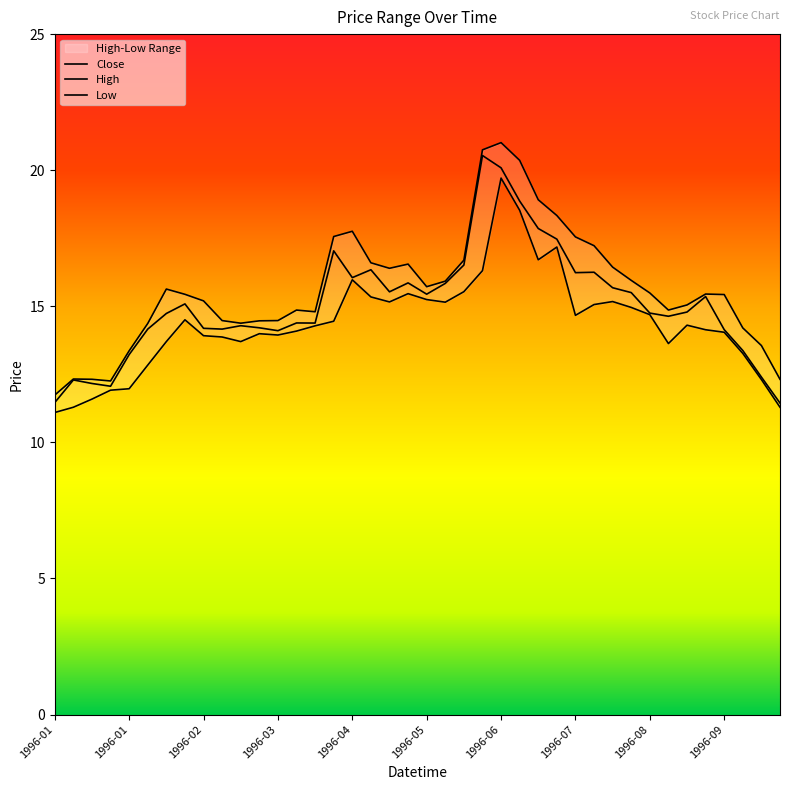

How many interior local peaks does the High series have?

7